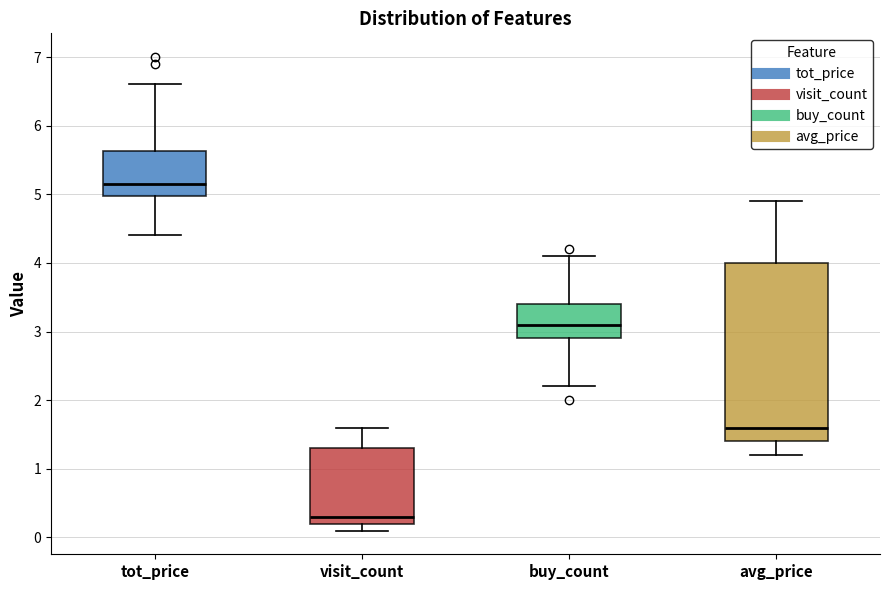

Comparing the boxes themselves (not the whiskers), which one is the tallest?

avg_price